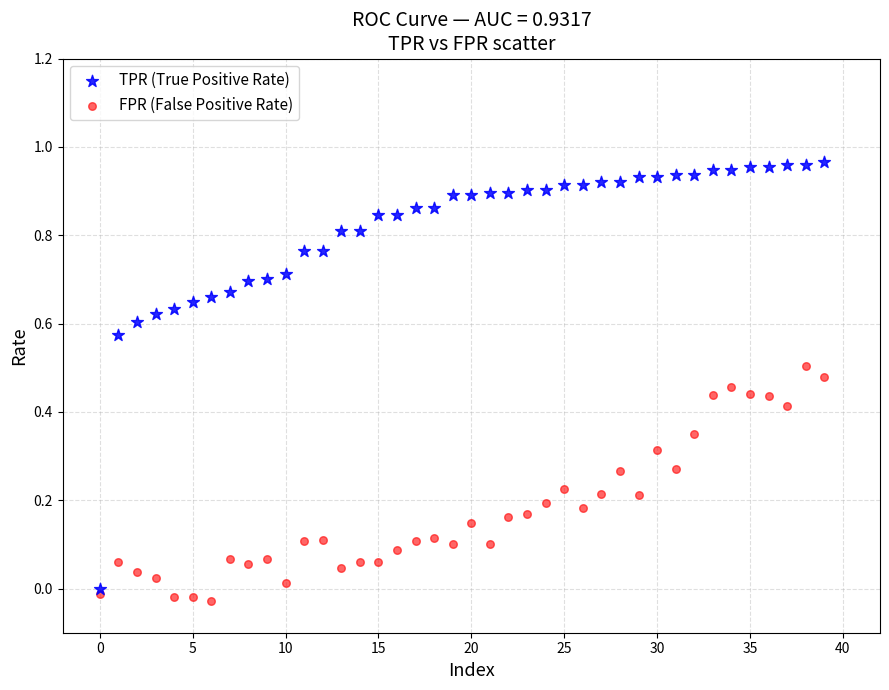

Which series has the largest Y range (max minus min)?

TPR (True Positive Rate)